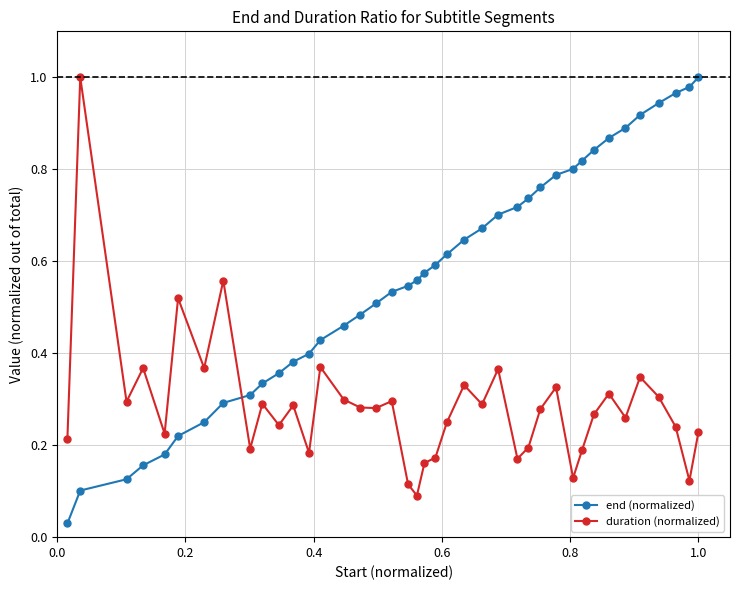

In duration (normalized), how many points are lower than both neighbors (excluding endpoints)?

13